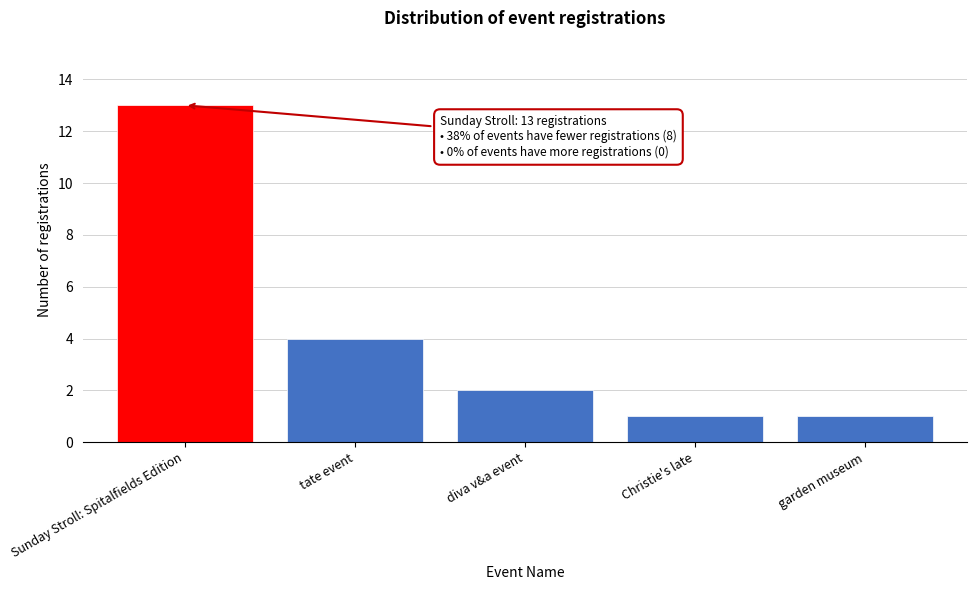

Reading left to right, transcribe all the data shown in this chart.

13	4	2	1	1